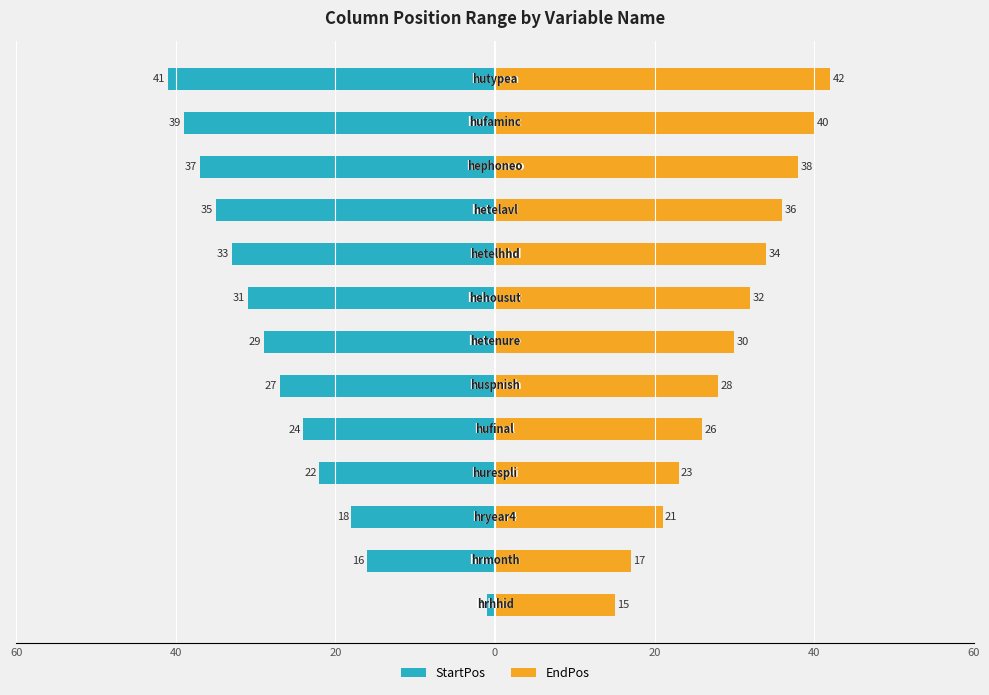

How many values in the EndPos series exceed 30?

6